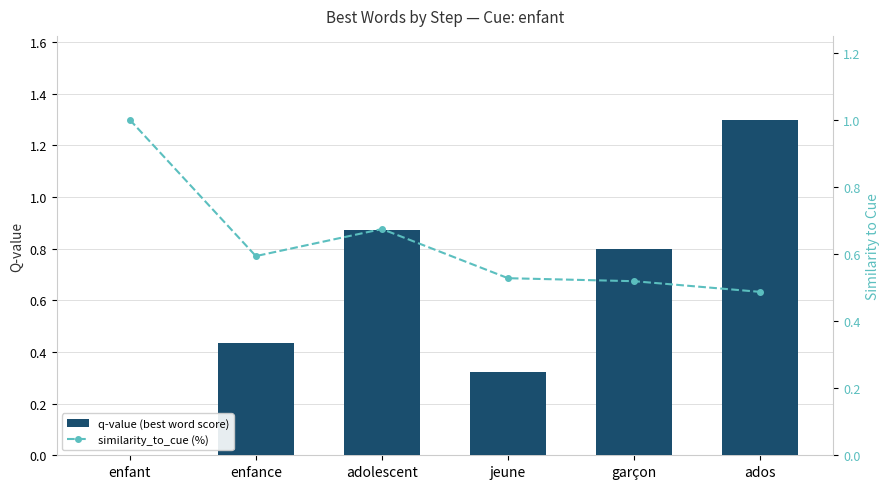

Reading right to left, list all the values displayed in this chart.

q-value (best word score): 1.3	0.8	0.3	0.9	0.4	0.0
similarity_to_cue (%): 0.5	0.5	0.5	0.7	0.6	1.0